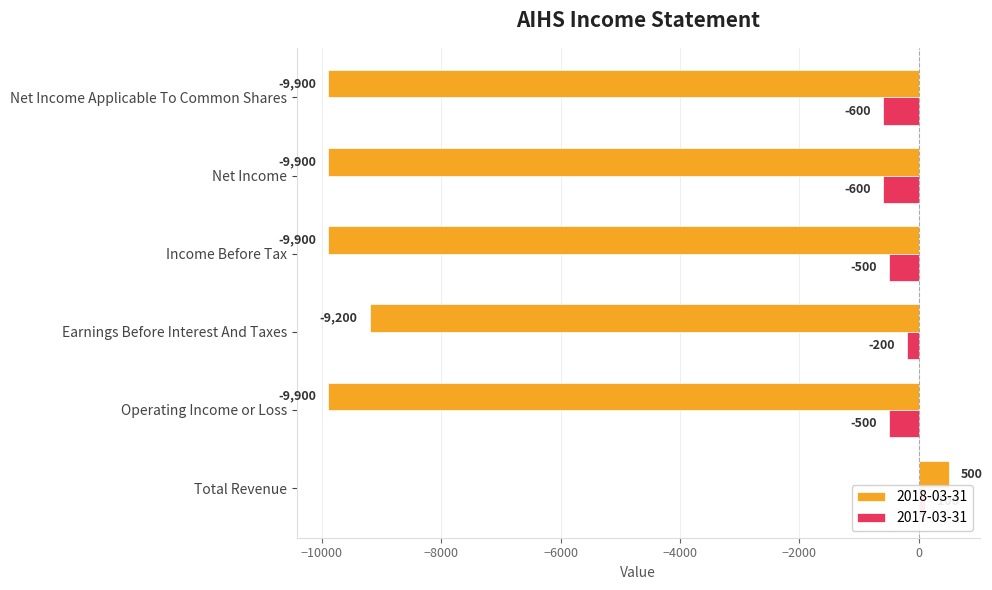

Which series has the largest total across all categories?

2017-03-31